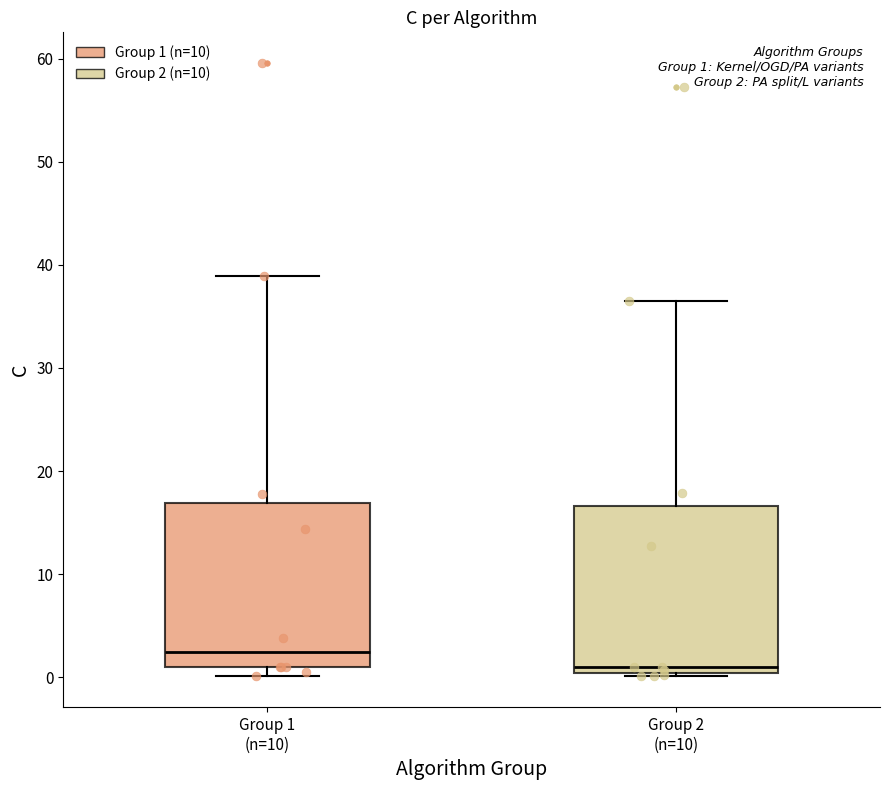

Which box's median line is the highest?

Group 1 (n=10)